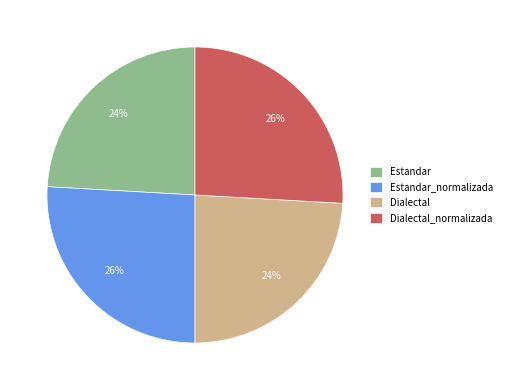

True or false: Dialectal accounts for 36% of the total.

False